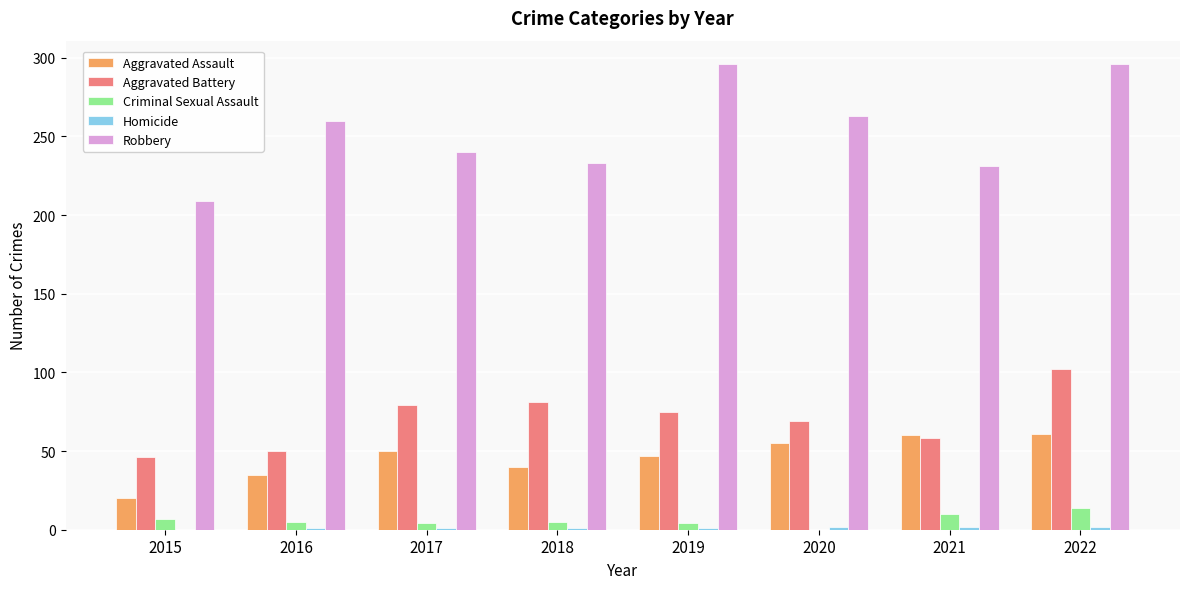

Which series has the largest total across all categories?

Robbery